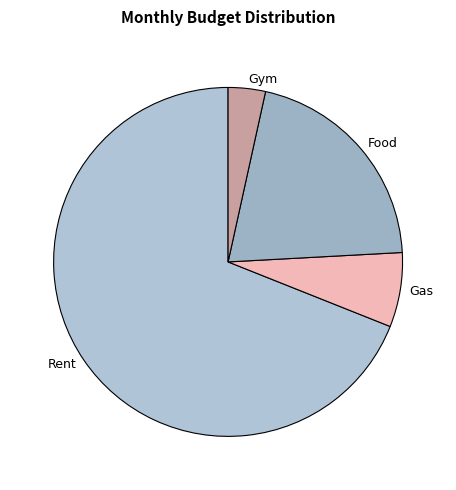

Count the number of slices in the pie.

4